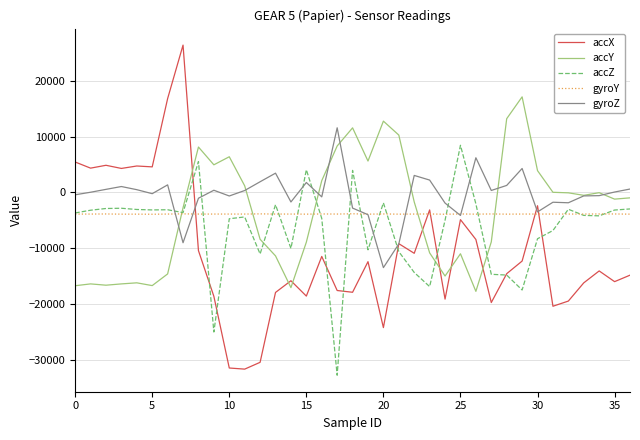

List the series in order of their peak value, lowest first.

gyroY, accZ, gyroZ, accY, accX